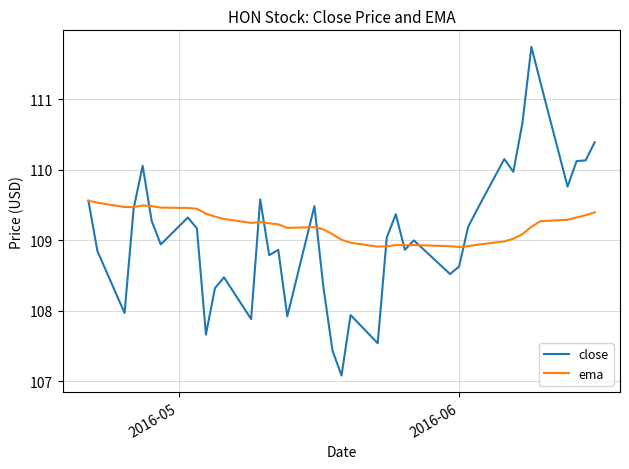

What is the maximum value shown in the chart?

111.7